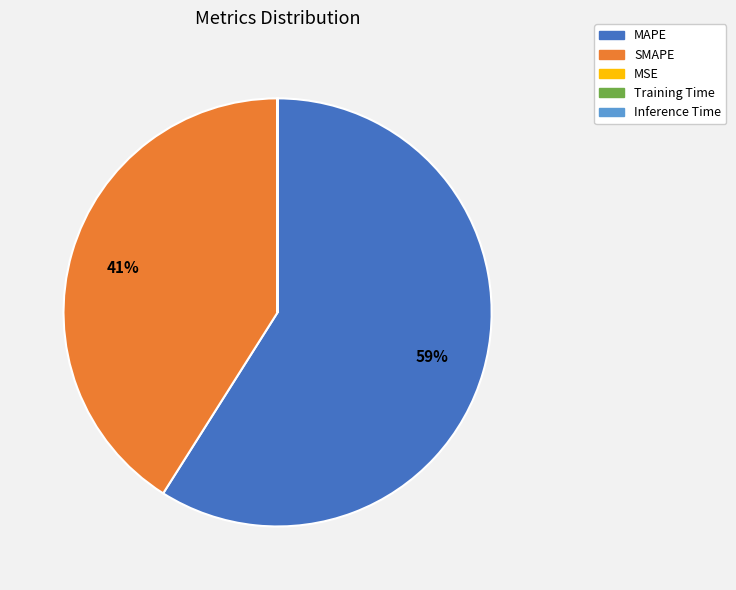

Which category has the biggest portion of the pie?

MAPE